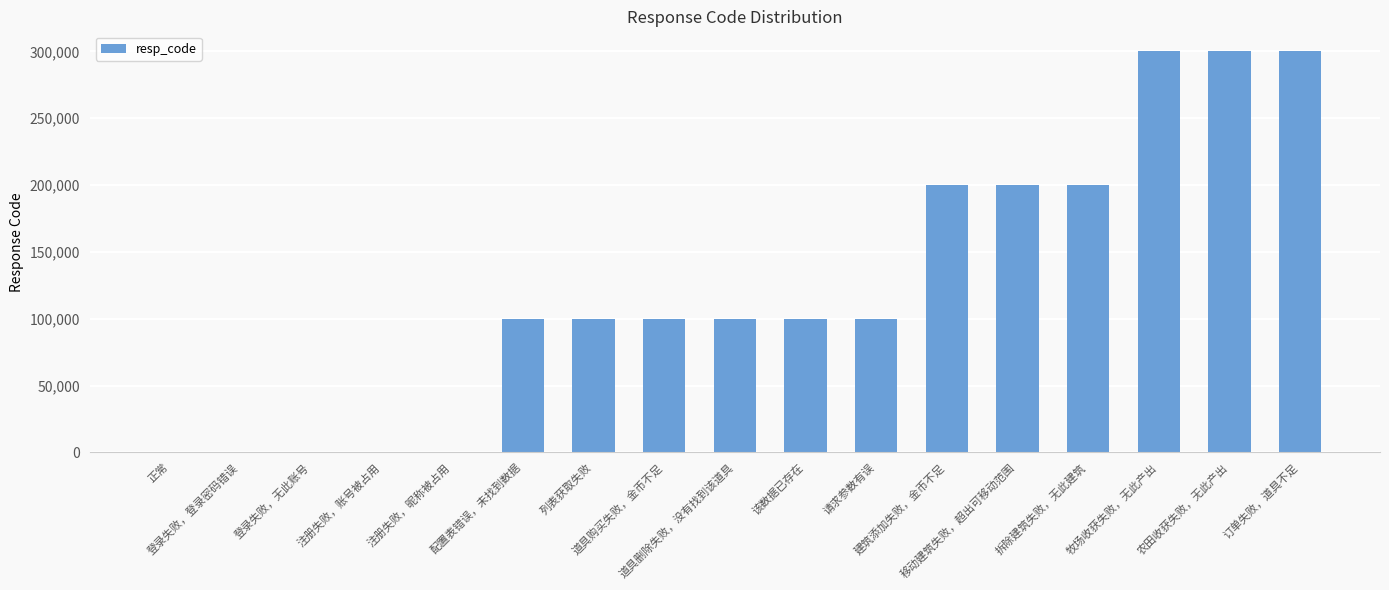

What is the difference between the values at 道具购买失败，金币不足 and 农田收获失败，无此产出?

200000